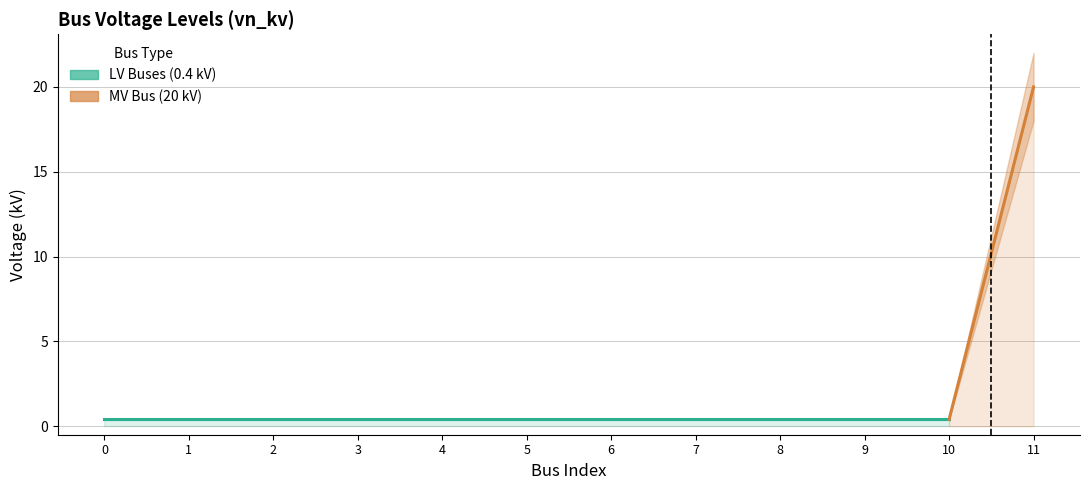

True or false: the data has more than 1 interior local peaks.

False